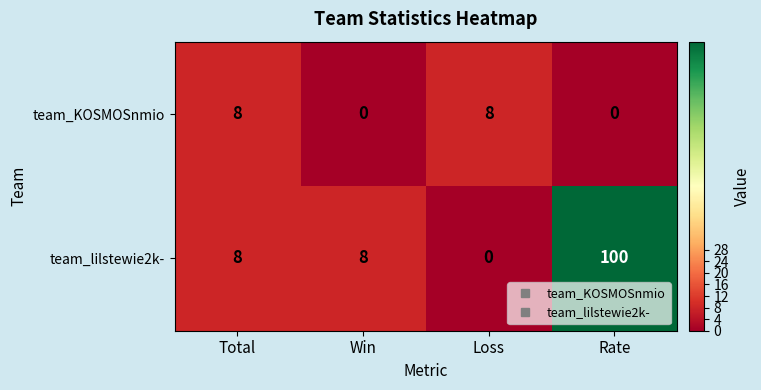

Count the number of categories in the chart.

4